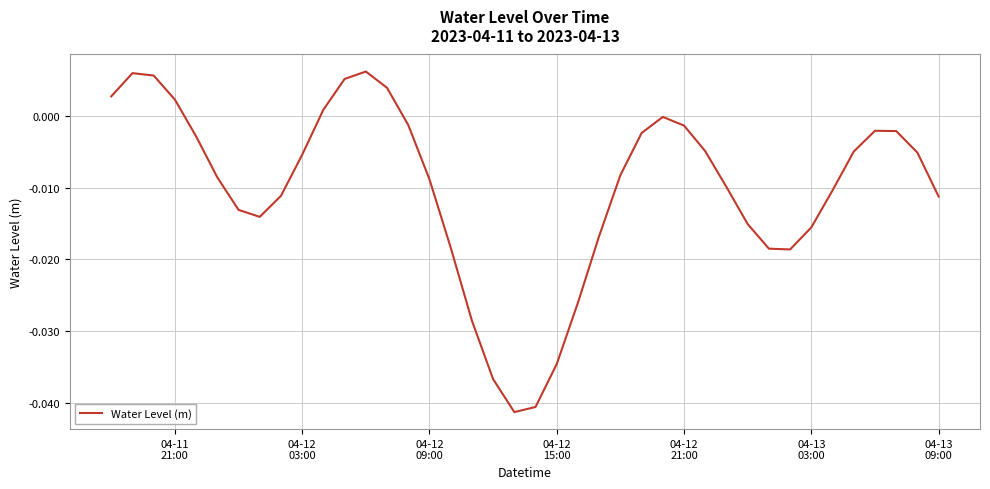

Where does the data first go above 0?

04-11
21:00